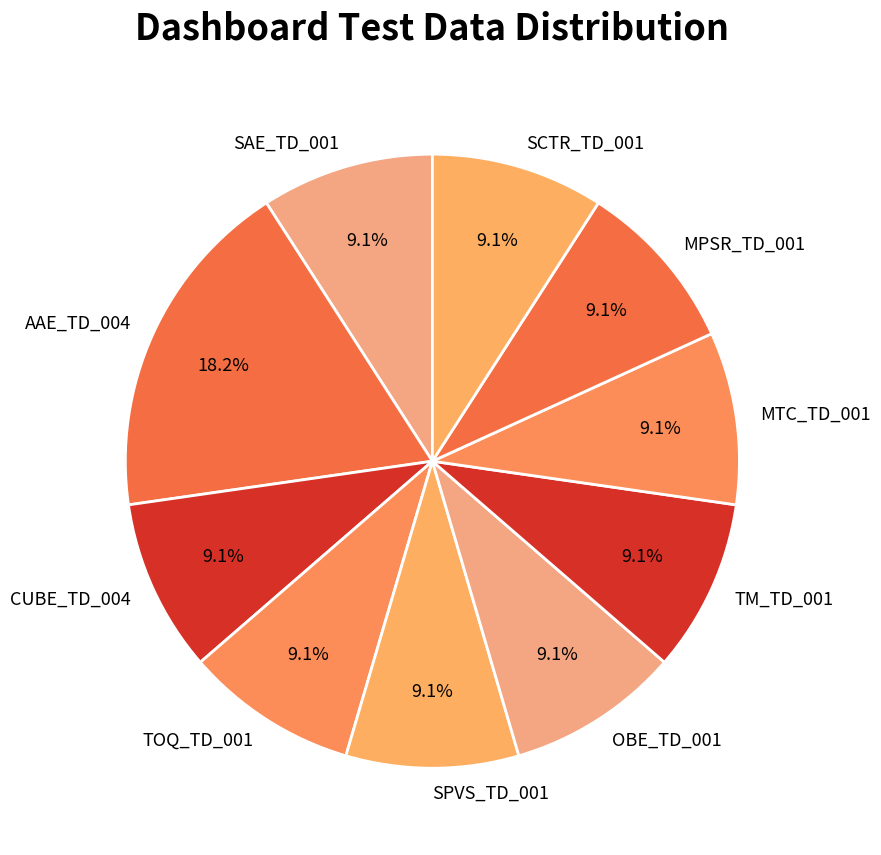

Which category has the biggest portion of the pie?

AAE_TD_004